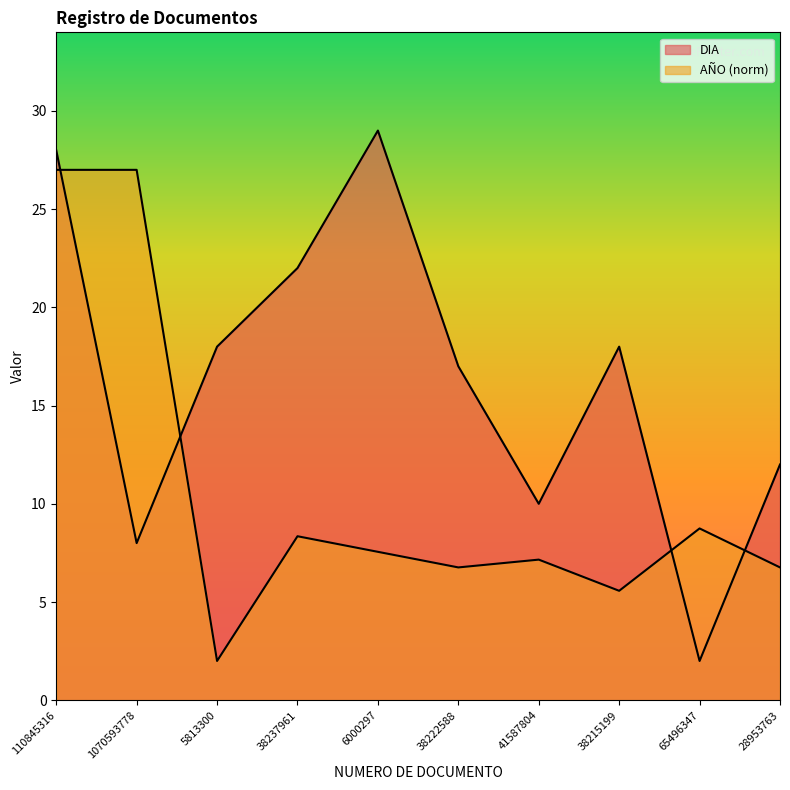

Count the number of data series in this chart.

2